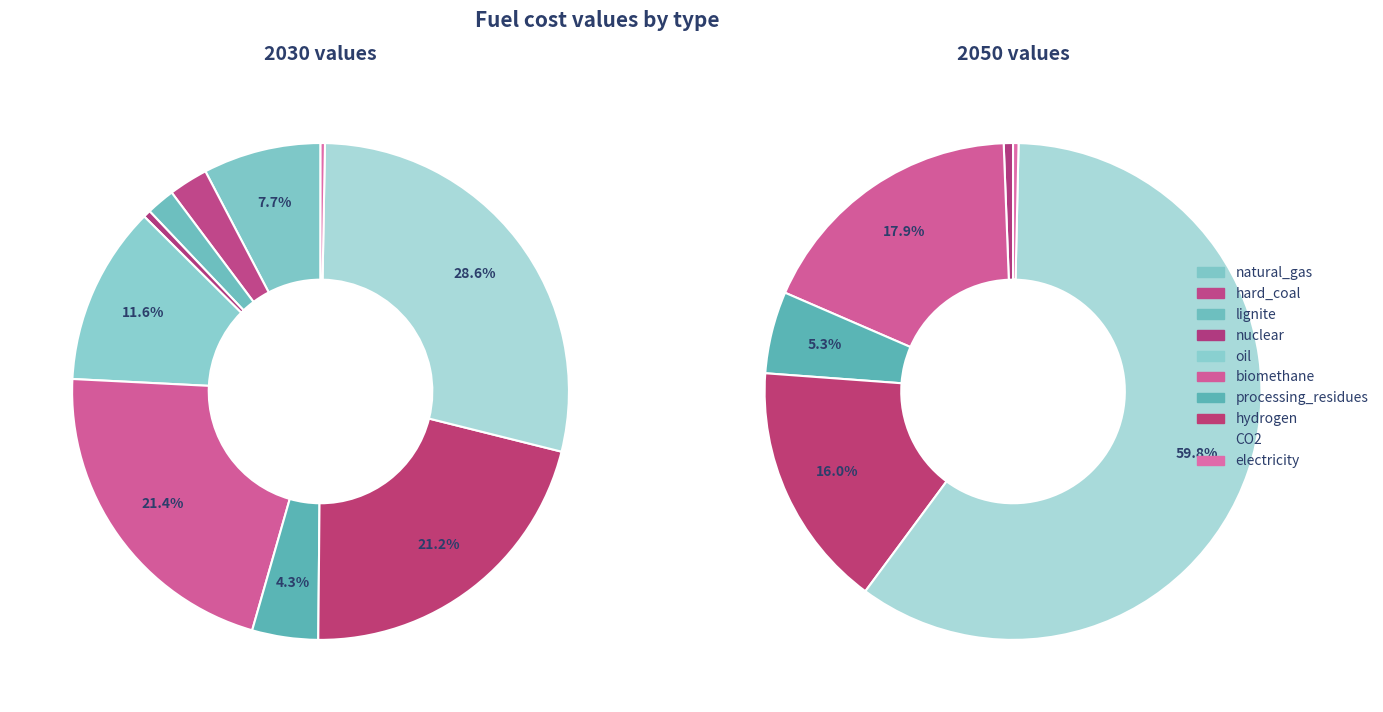

To the nearest percent, what percentage of the pie is processing_residues?

4%